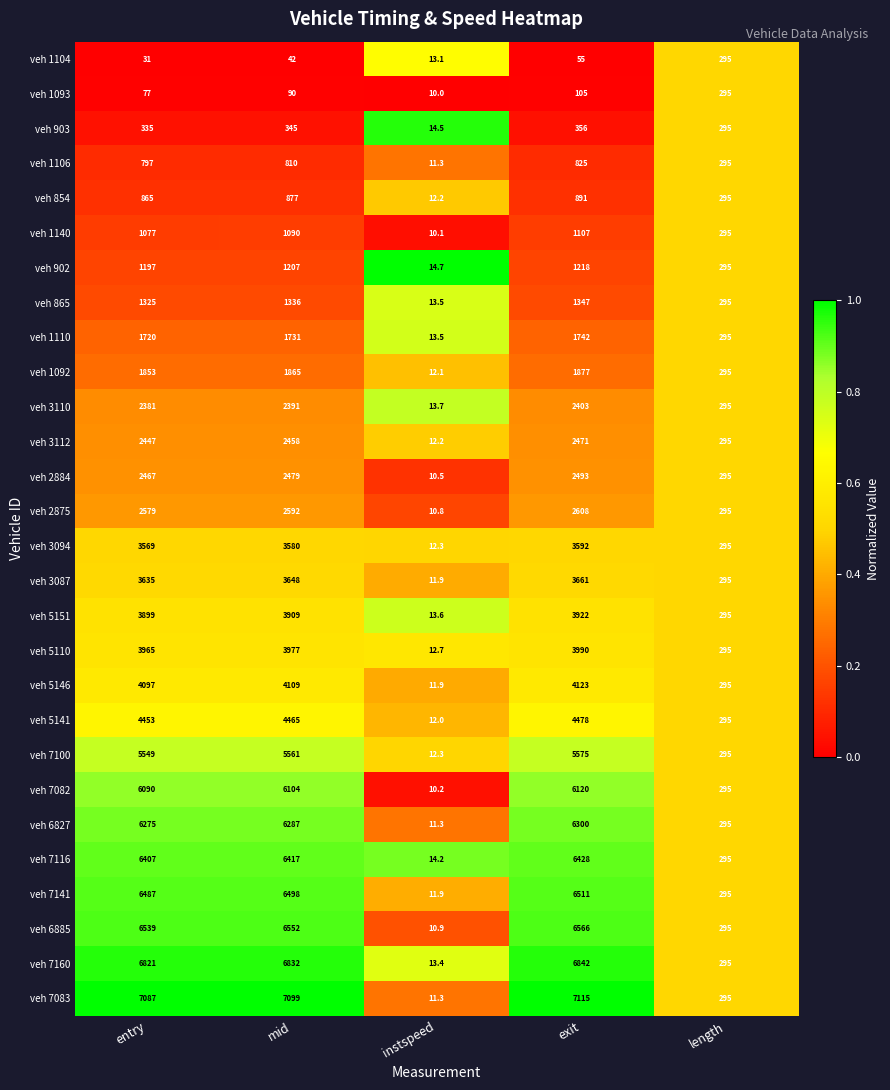

What is the minimum value for veh 1110?

13.5